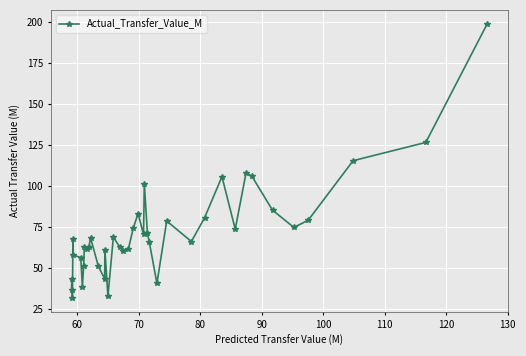

True or false: the data has more than 0 interior local peaks.

True